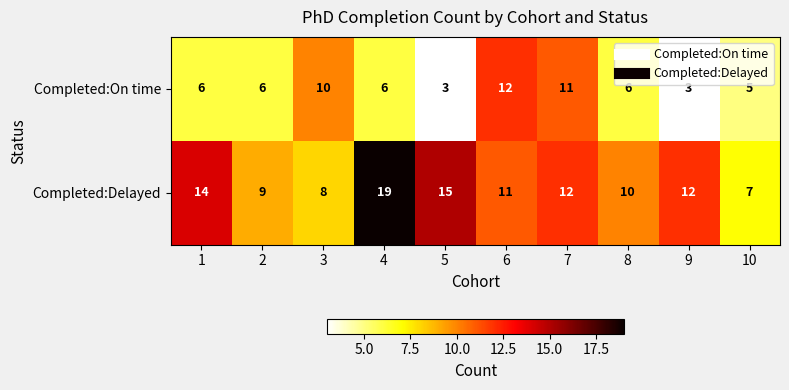

Between 3 and 7, which series saw the biggest shift?

Completed:Delayed